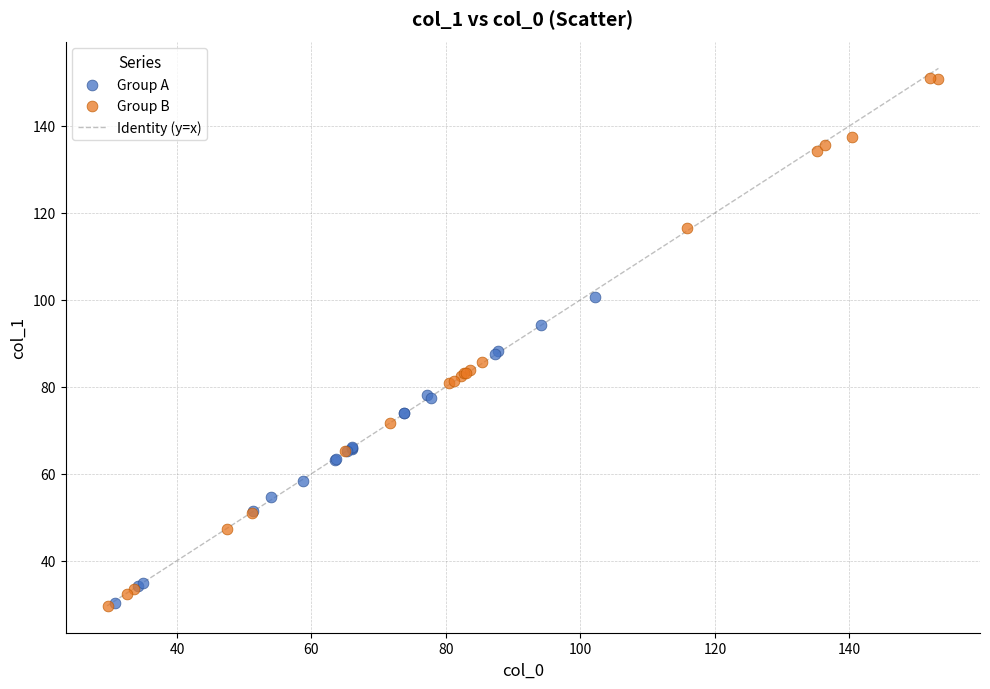

Which series contains the highest Y value?

Group B